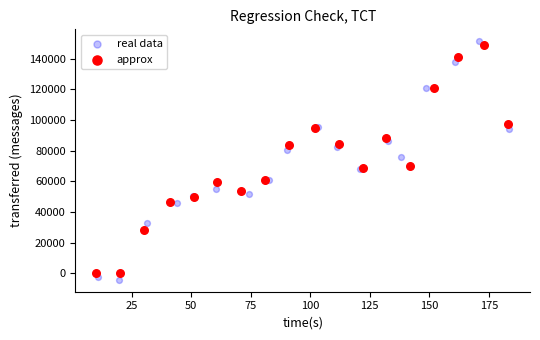

Which series has the widest spread of Y values?

real data